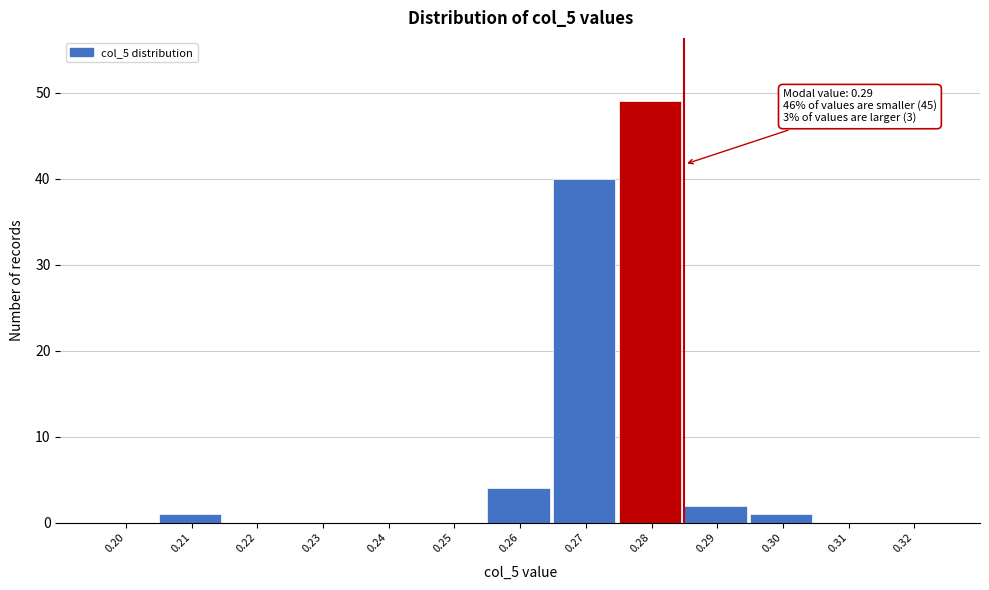

Reading right to left, transcribe all the data shown in this chart.

0.32=0	0.31=0	0.30=1	0.29=2	0.28=49	0.27=40	0.26=4	0.25=0	0.24=0	0.23=0	0.22=0	0.21=1	0.20=0